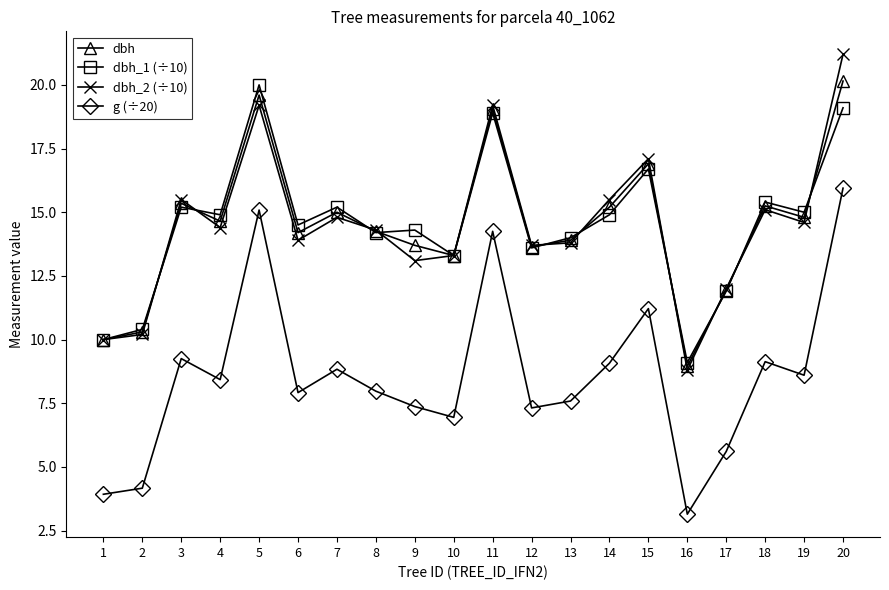

What is the lowest value of the dbh_2 (÷10) series?

8.8